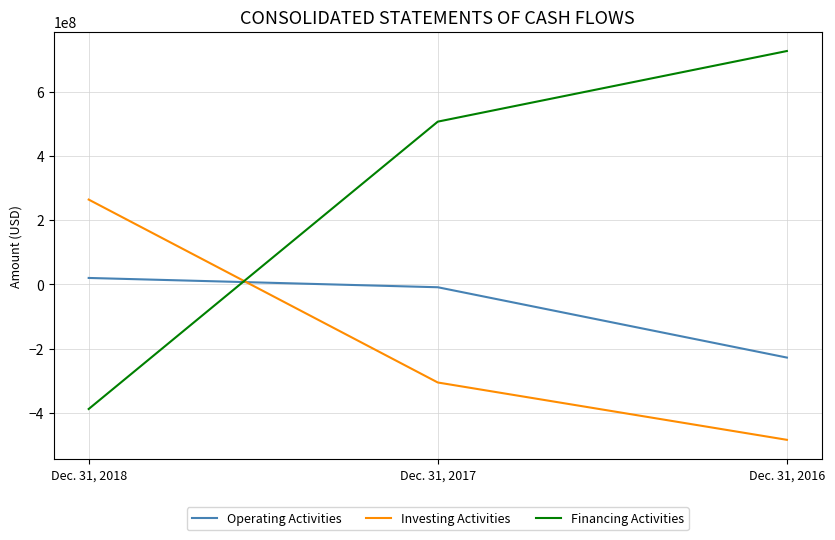

Does the chart display data point markers on the line(s)?

No